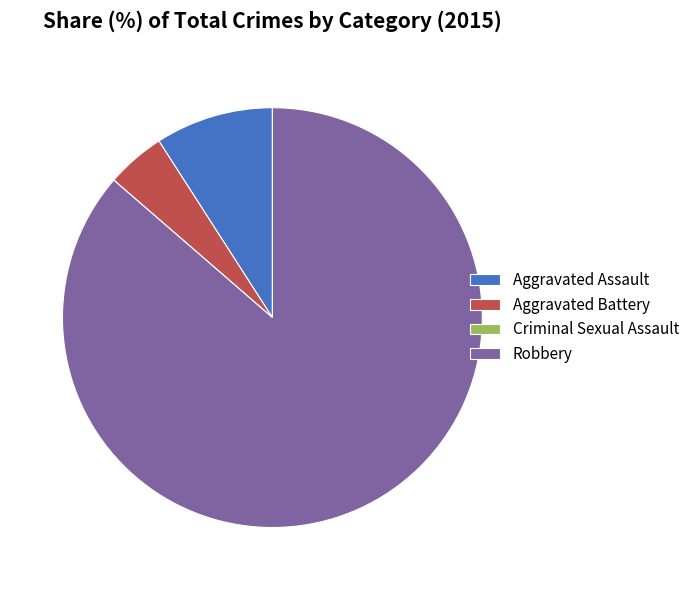

What is the ratio of the value at Robbery to the value at Aggravated Assault?

9.5